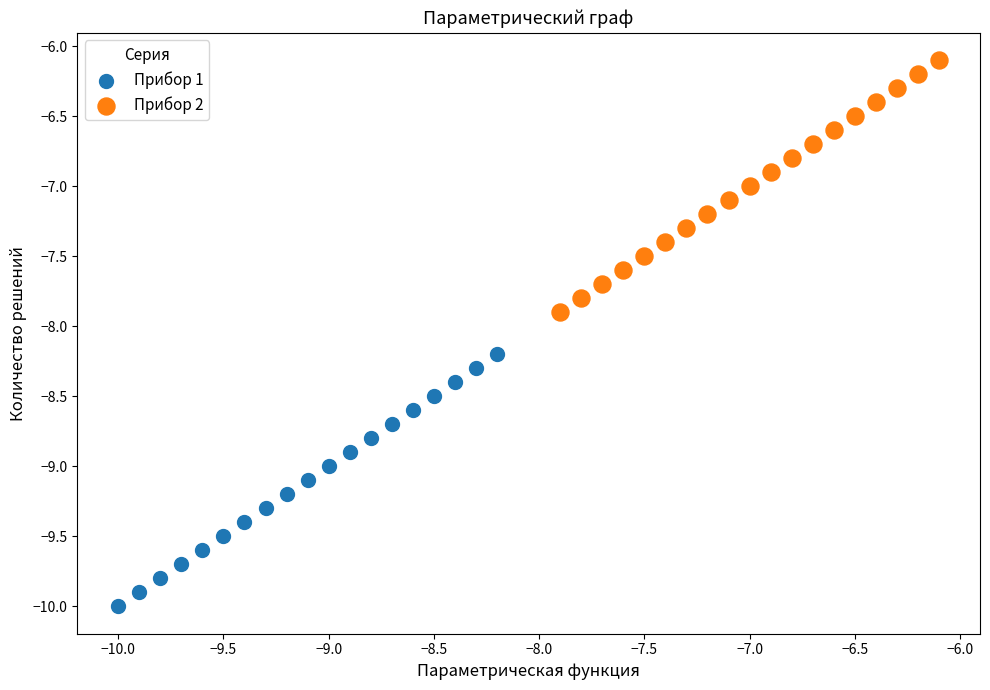

Which series reaches the minimum Y coordinate?

Прибор 1